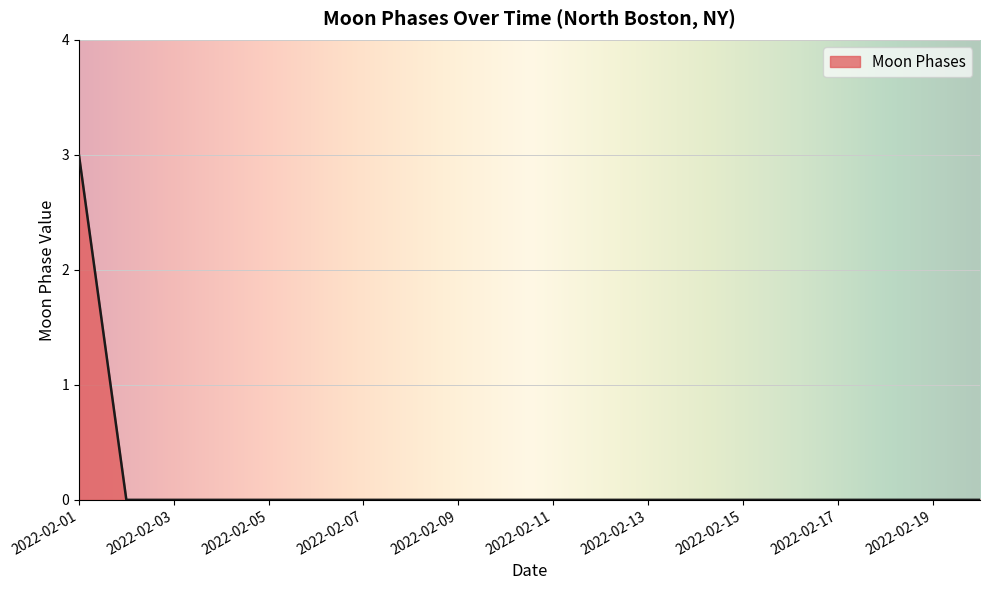

What is the difference between the maximum and minimum values?

3